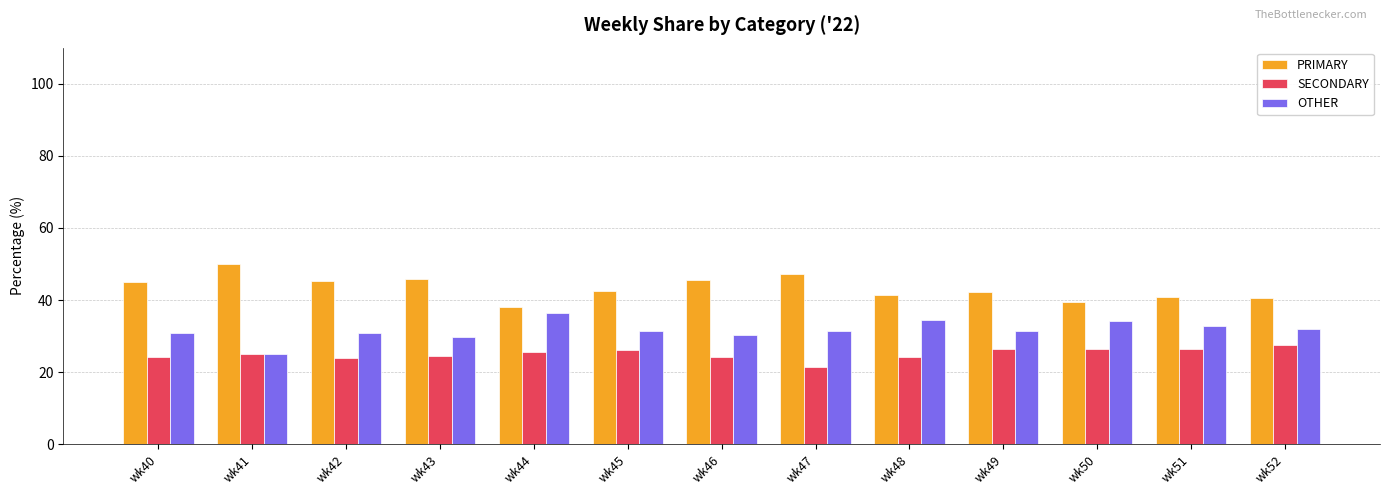

What is the difference between the PRIMARY values at wk47 and wk52?

6.5